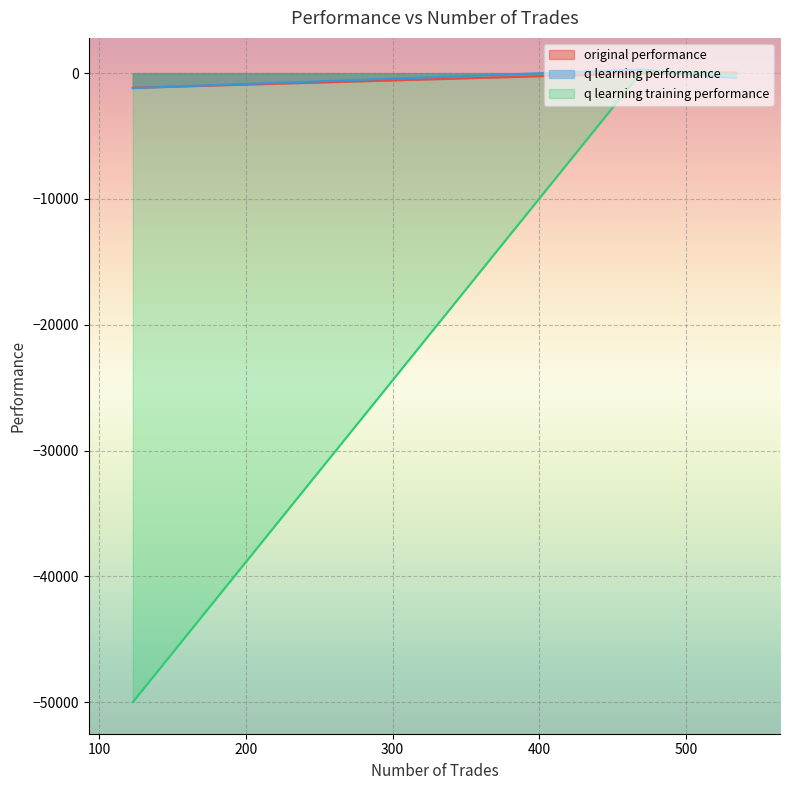

How many positive values does the q learning training performance series have?

1